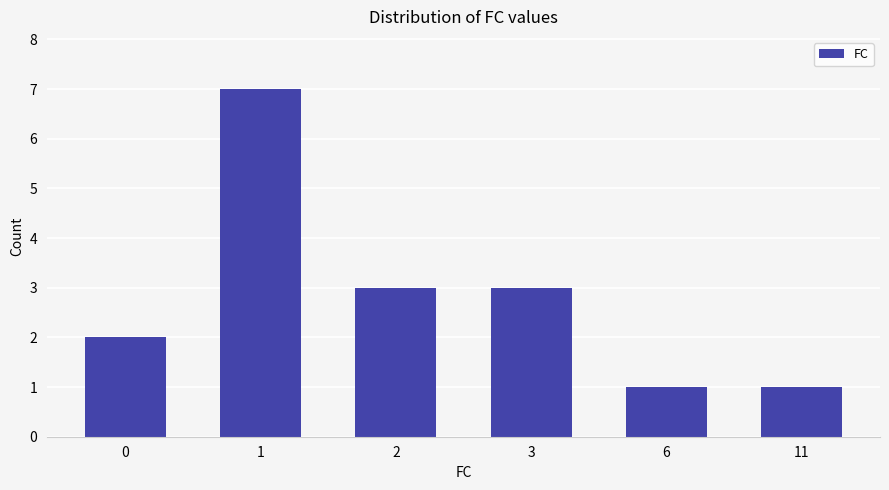

Reading right to left, extract all data points from this chart.

11=1	6=1	3=3	2=3	1=7	0=2